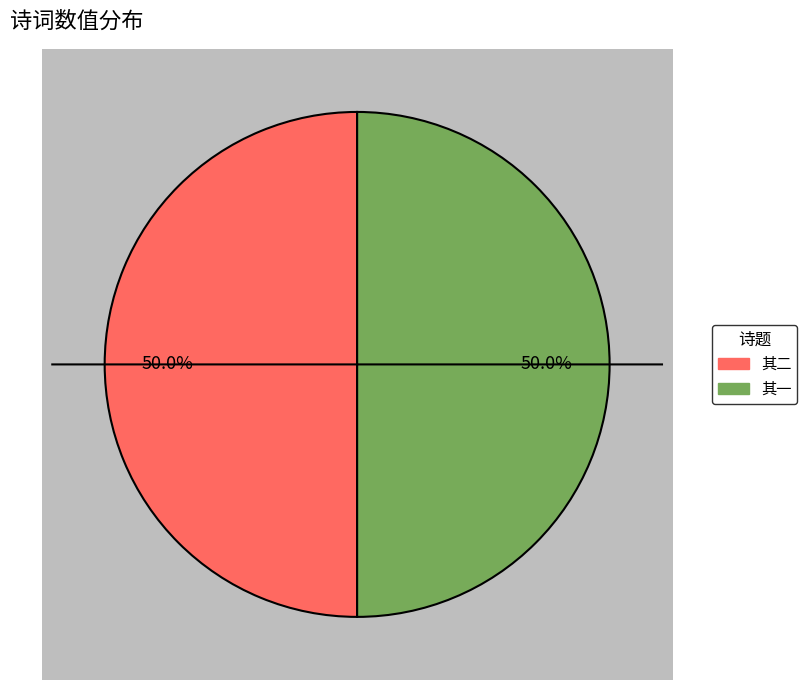

Which category has the smallest portion of the pie?

与舒教授、张山人、参寥师同游戏马台，书西轩壁，兼简颜长道二首 其一